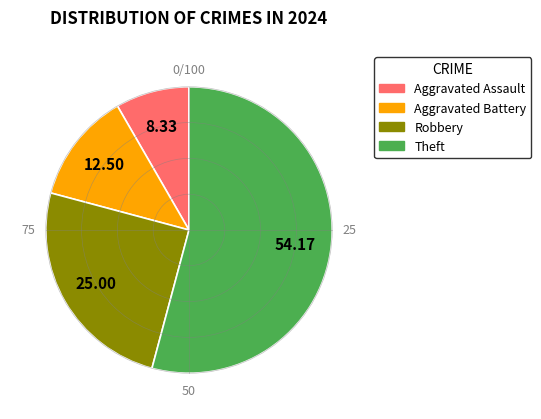

What is the largest slice in the pie chart?

Theft